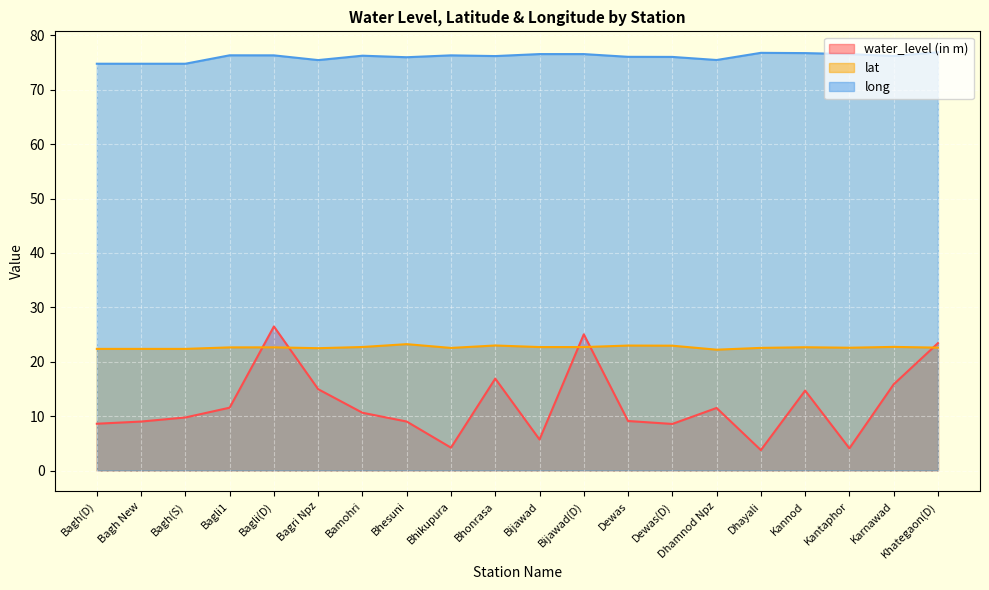

How many lines are shown in the chart?

3